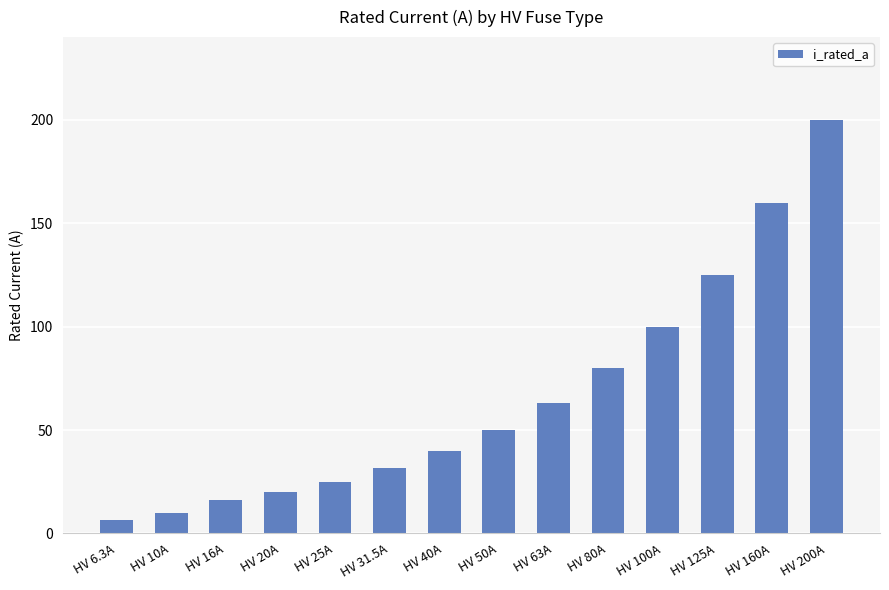

True or false: the data shows 125.0 at HV 125A.

True